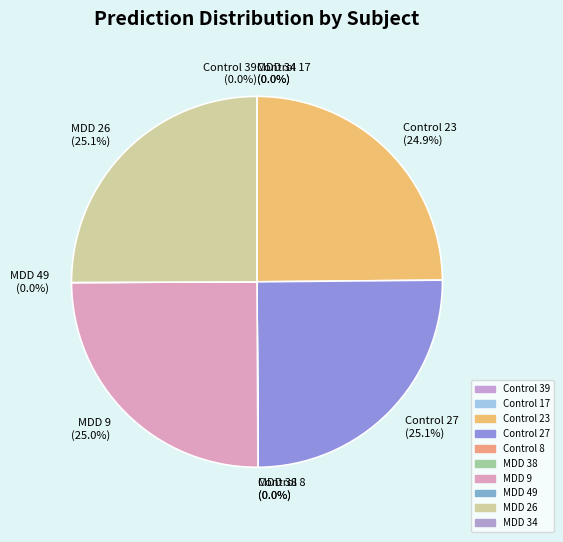

To the nearest percent, what percentage of the pie is Control 23?

25%